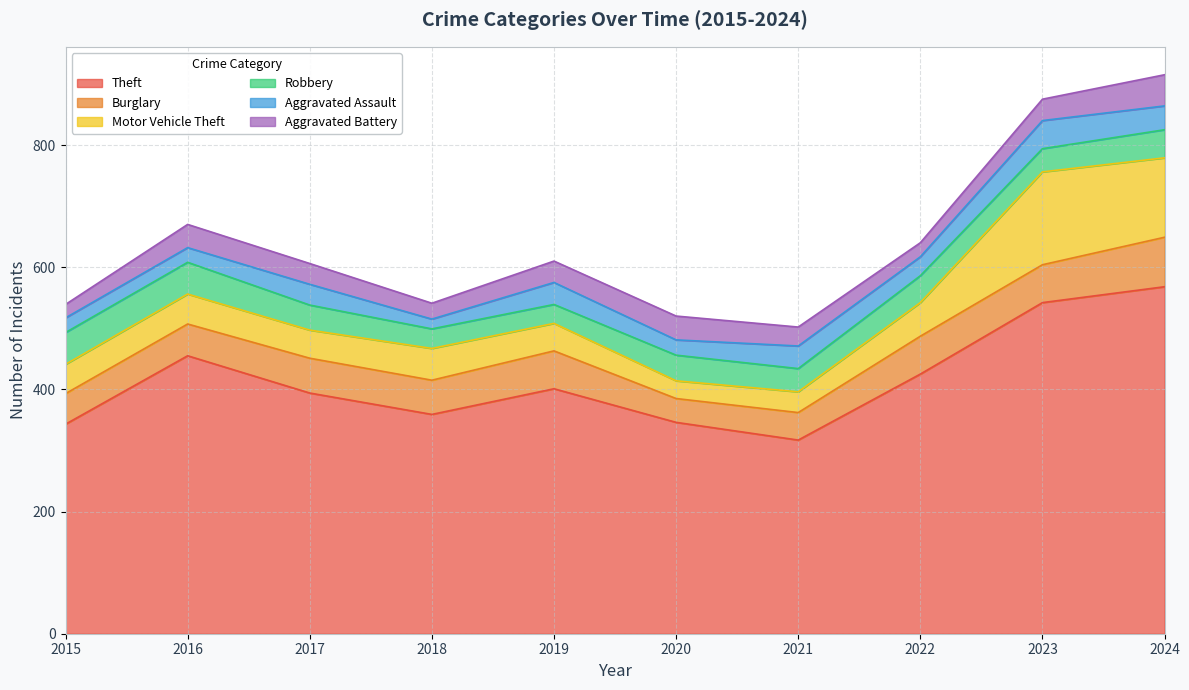

What is the approximate value of Motor Vehicle Theft at 2015?

48